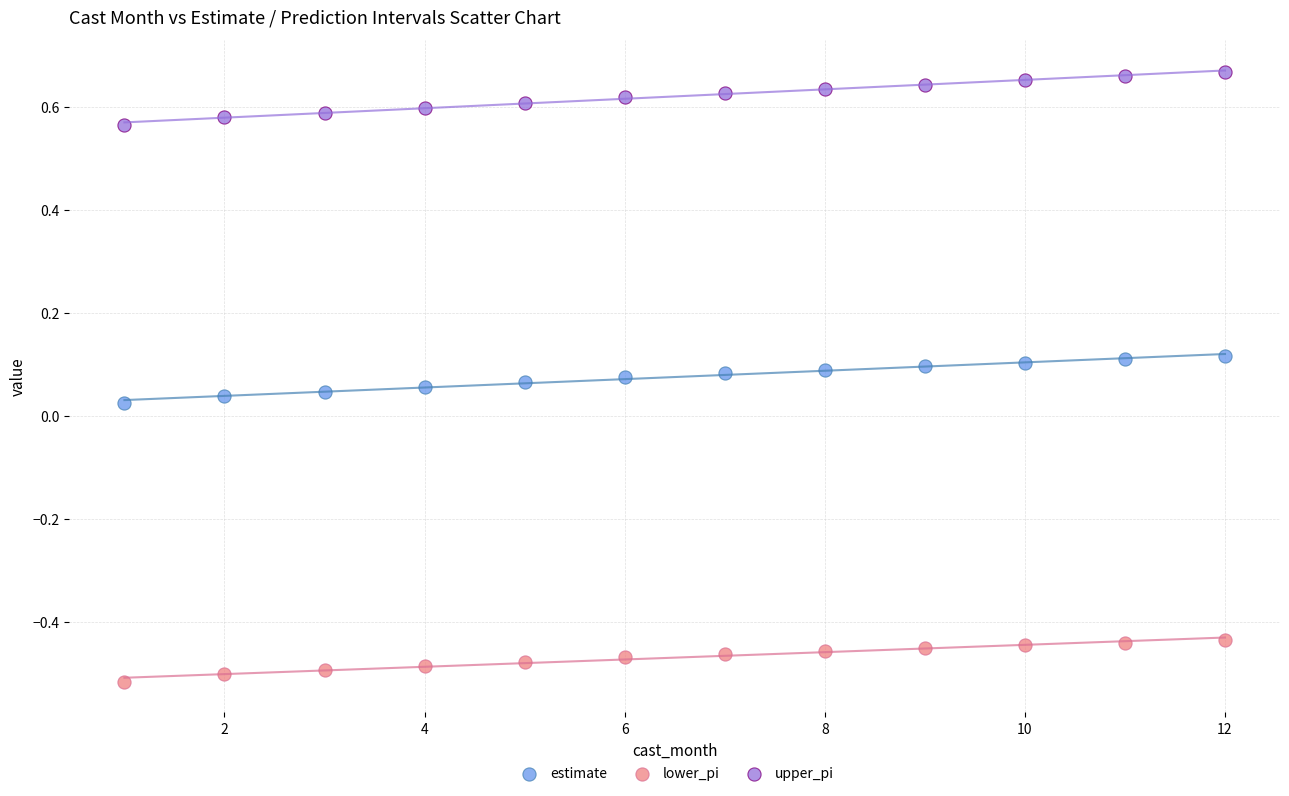

Across all data points, what is the range of Y values (max minus min)?

1.2